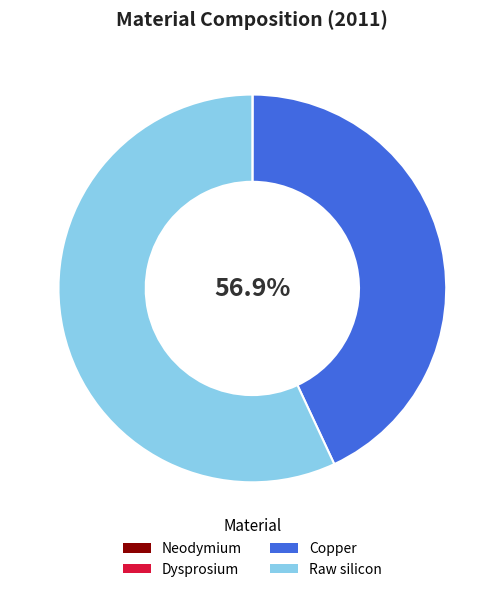

Combined, do Dysprosium and Raw silicon account for over 50%?

Yes